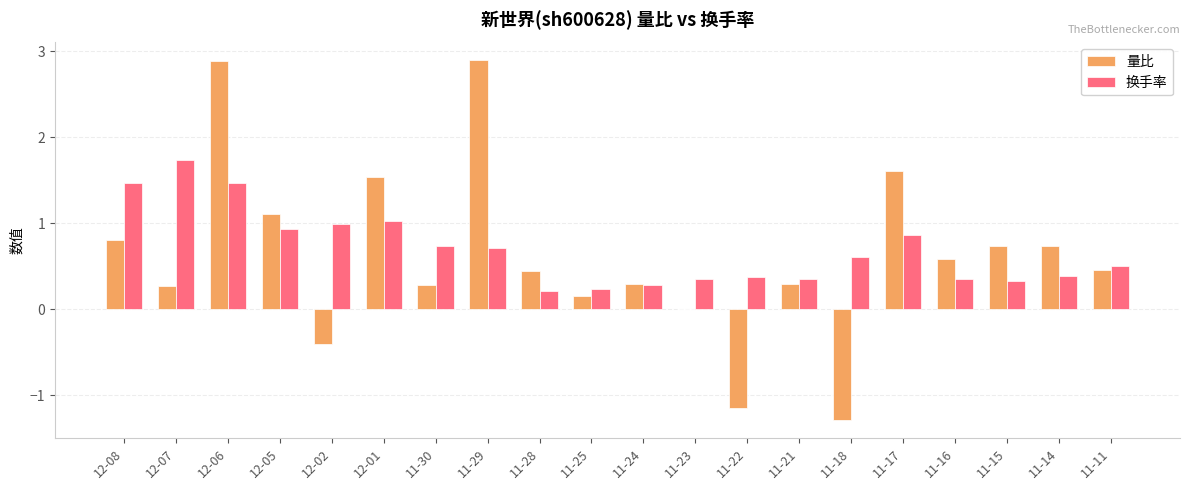

Which series has the largest total across all categories?

换手率